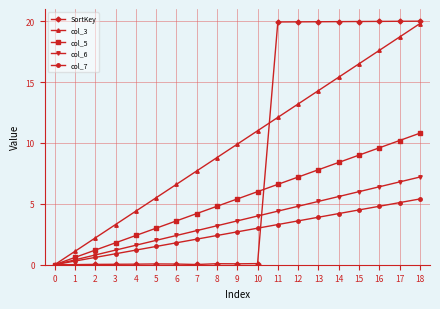

What is the difference between the maximum and minimum values in the col_7 series?

5.4